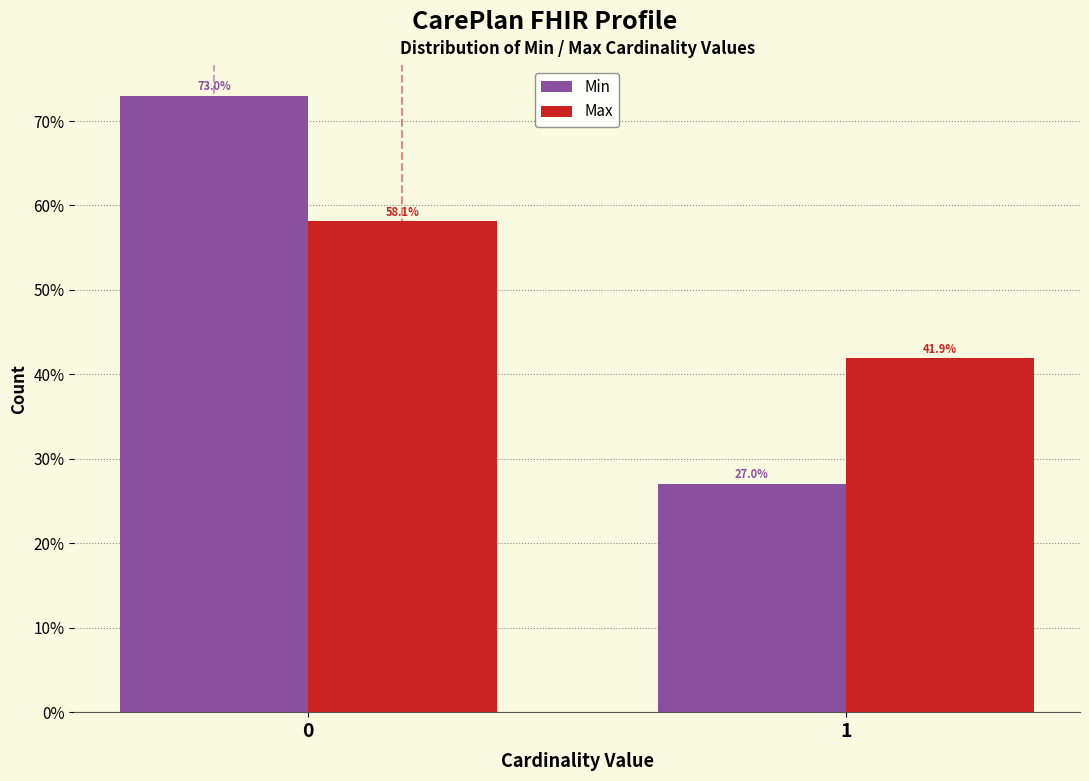

Reading left to right, list all the values displayed in this chart.

Min: 0=73.0	1=27.0
Max: 0=58.1	1=41.9